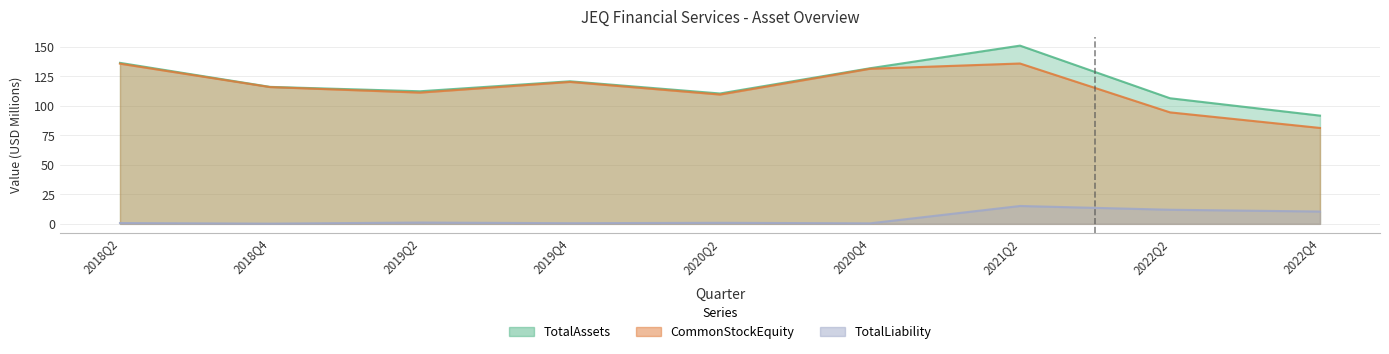

The TotalAssets series shows 185.5 at 2020Q2. True or false?

False